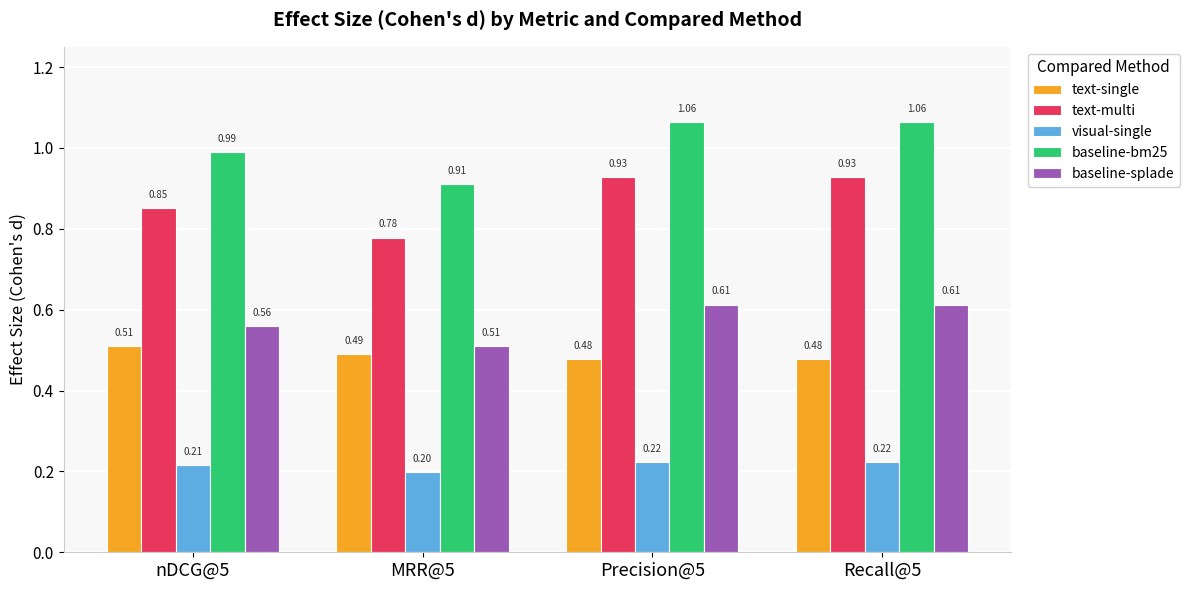

Rank the series at Precision@5 from highest to lowest value.

baseline-bm25, text-multi, baseline-splade, text-single, visual-single